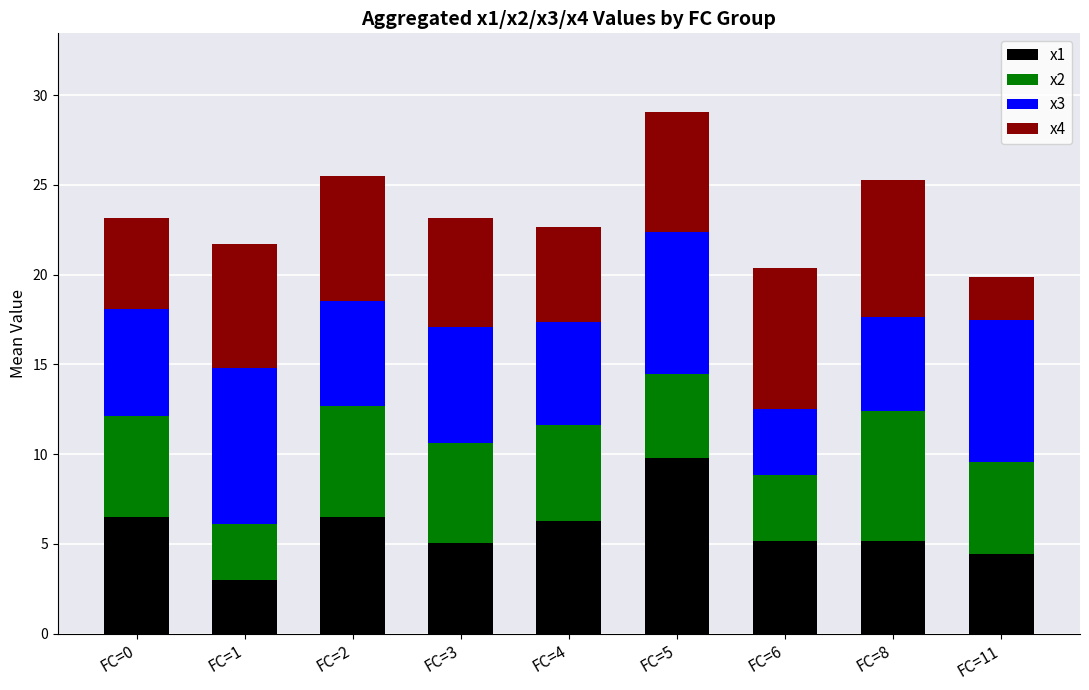

The value of x1 at FC=0 is 6.5. True or false?

True